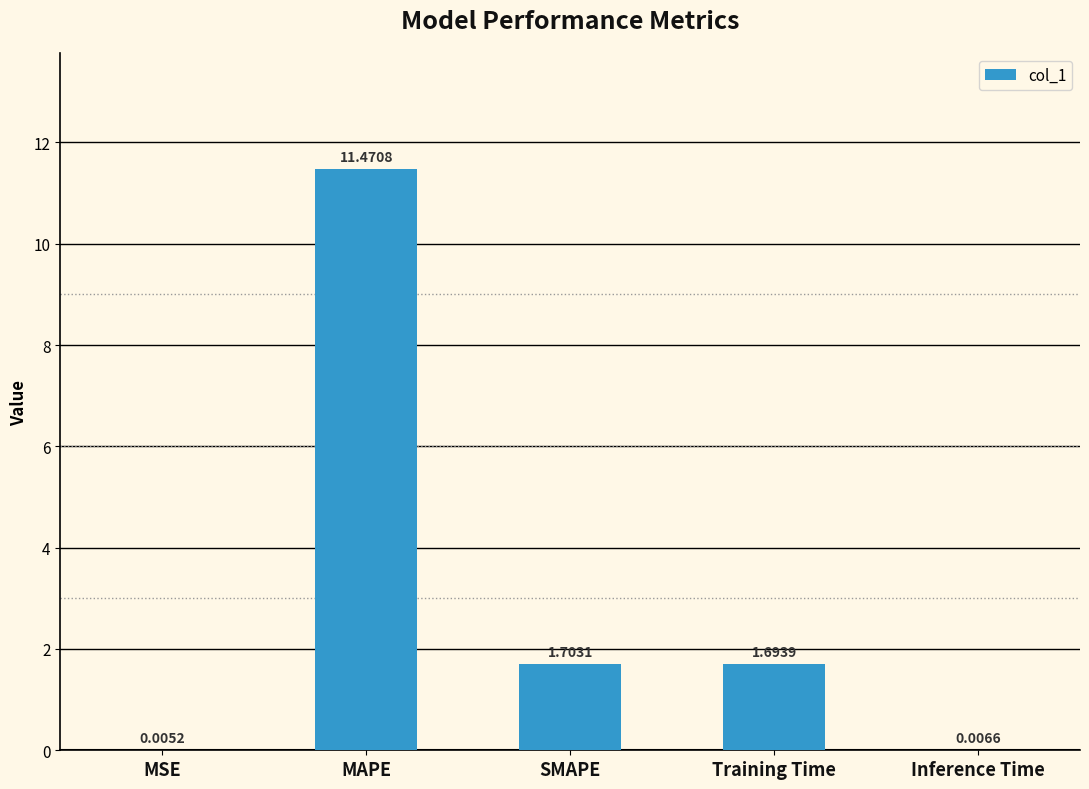

Between MAPE and Training Time, which is larger?

MAPE